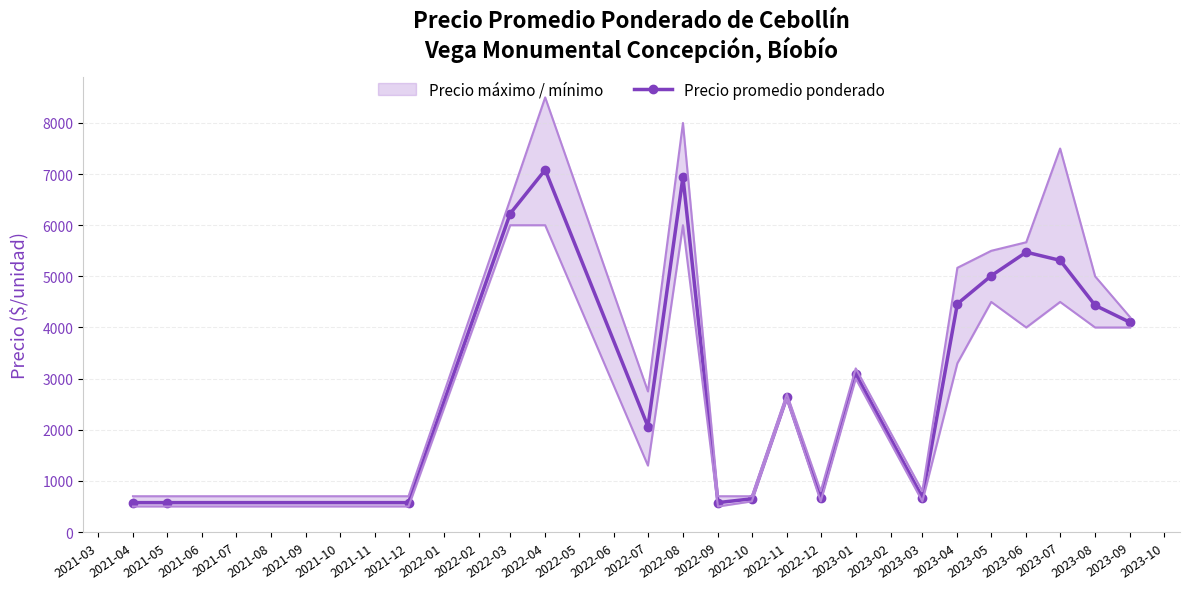

What is the value of the Precio promedio ponderado point at the 14th from the left?

4463